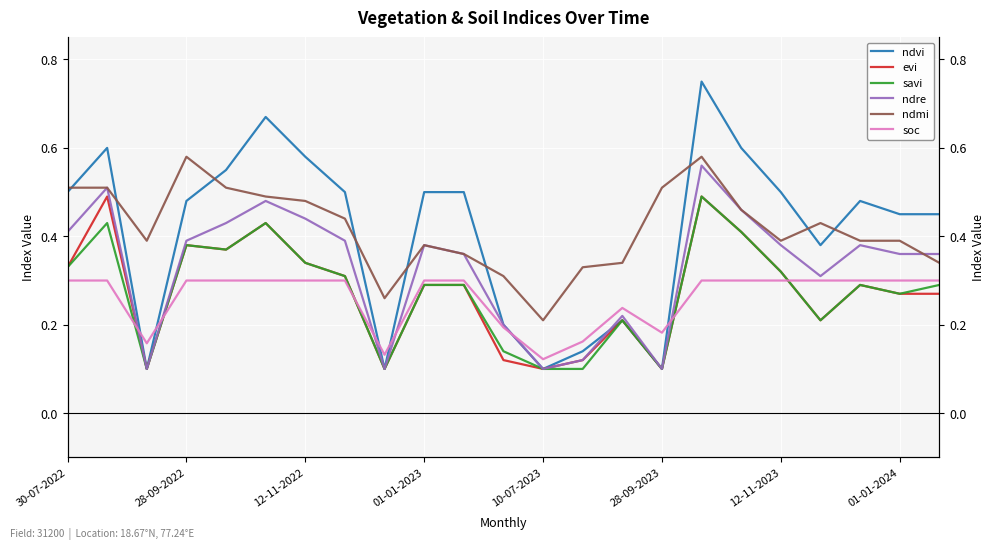

What is the smallest value displayed?

0.1